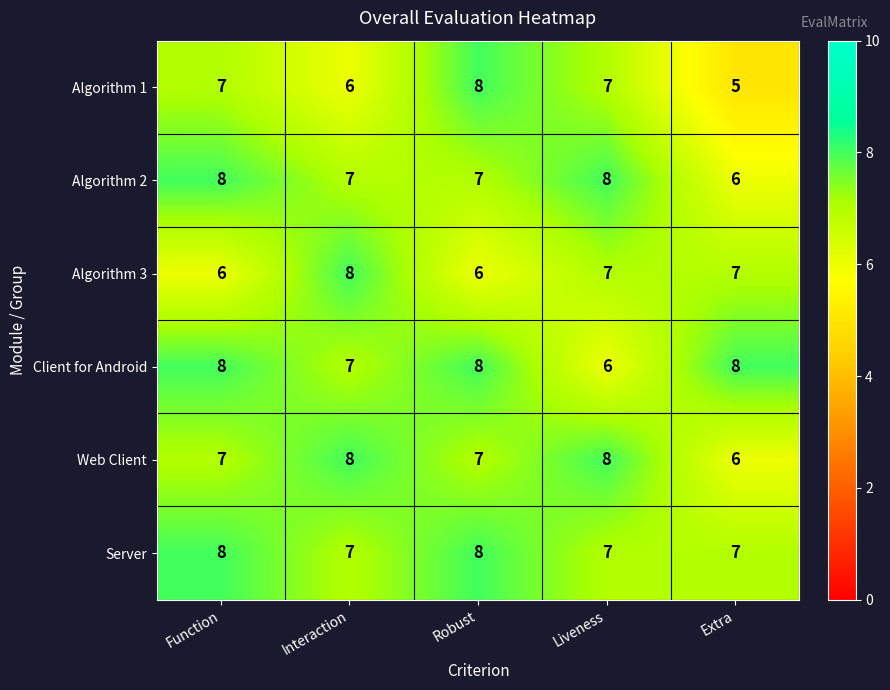

At which label does Algorithm 1 reach its minimum?

Extra